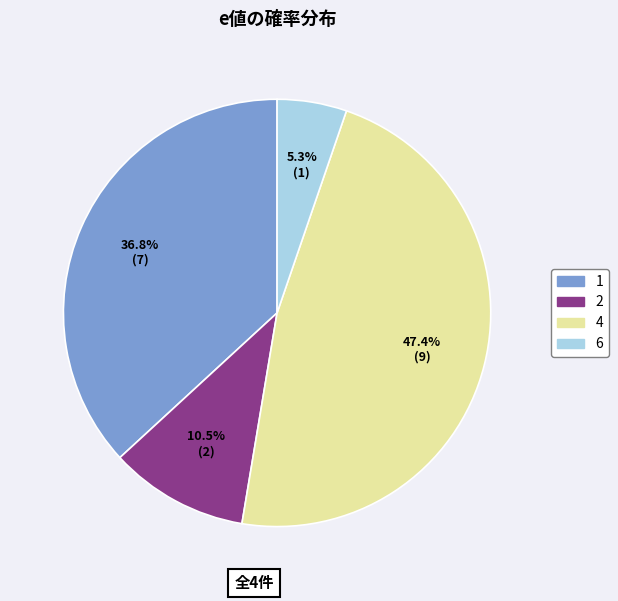

Combined, do 4 and 6 account for over 50%?

Yes